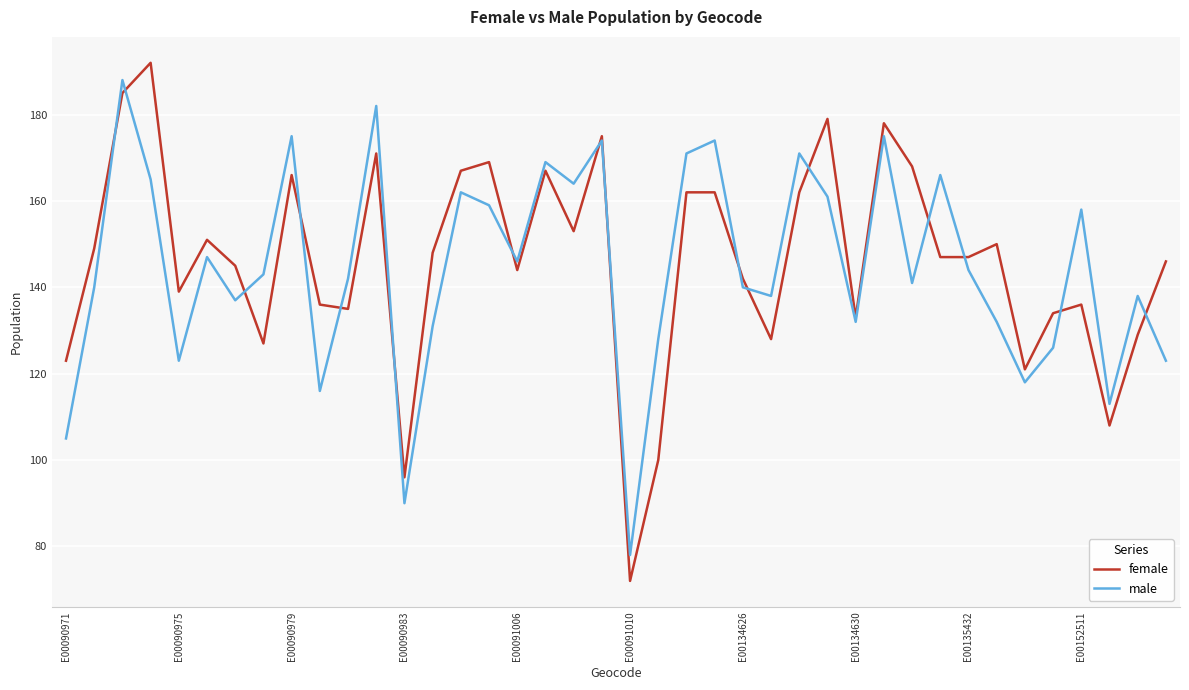

Which series has the largest range (max minus min)?

female